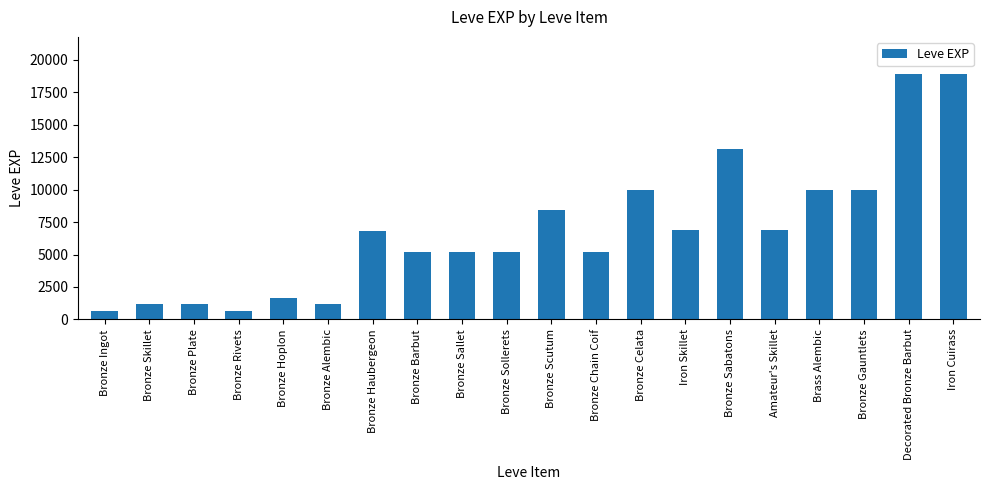

The value at Brass Alembic is 9990. True or false?

True